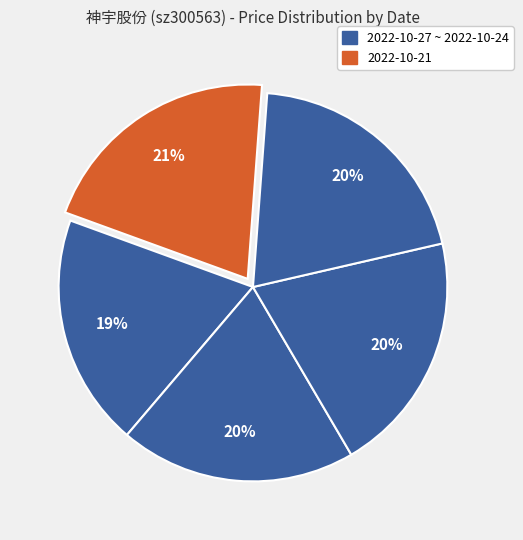

How many slices are in this pie chart?

5